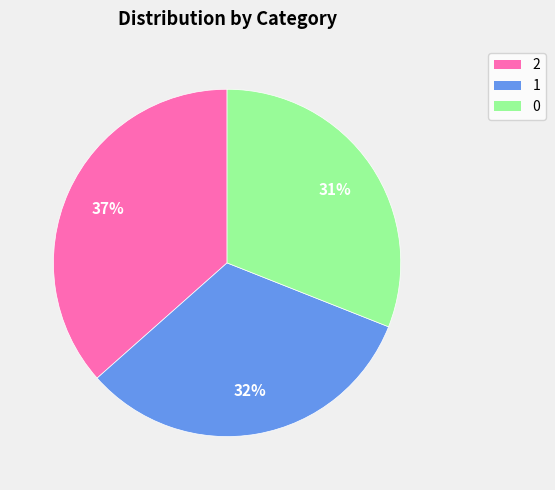

How many segments does this pie chart have?

3